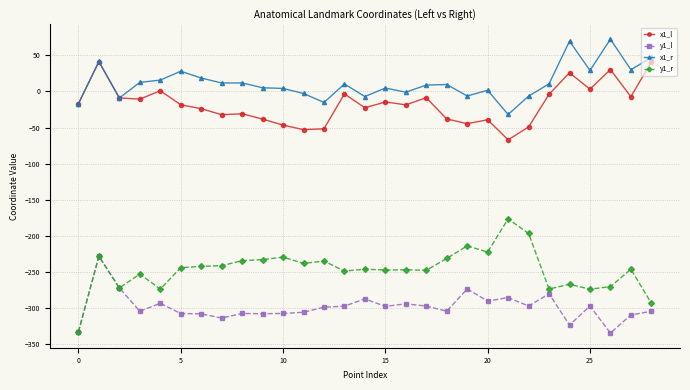

True or false: y1_r and x1_l cross at least once.

False